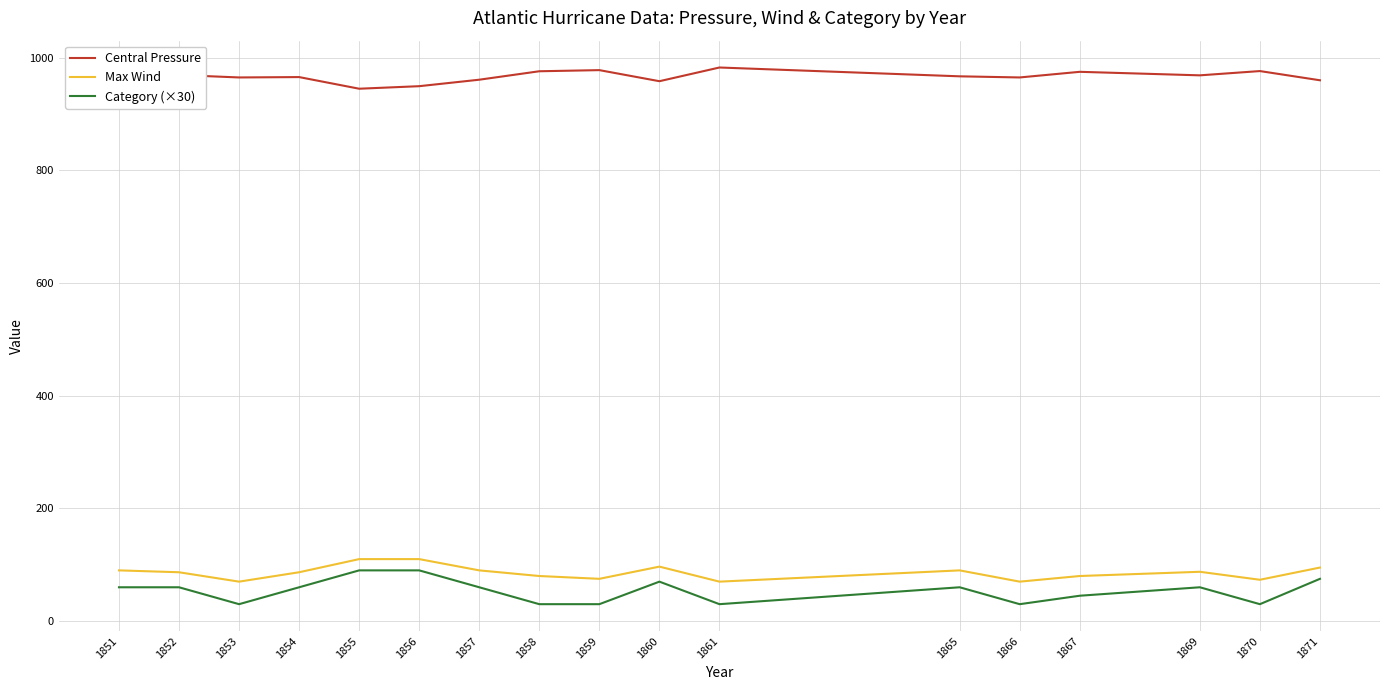

Rank the series by their maximum value, from lowest to highest.

Category (×30), Max Wind, Central Pressure